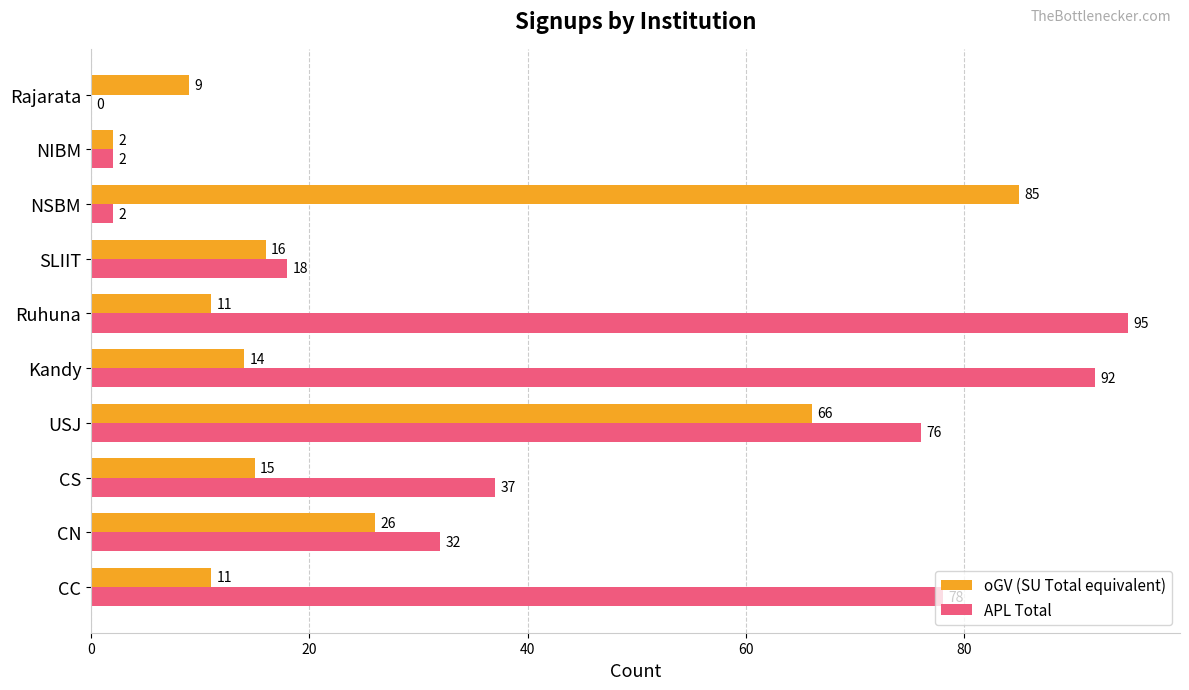

Read the APL Total value at SLIIT.

18